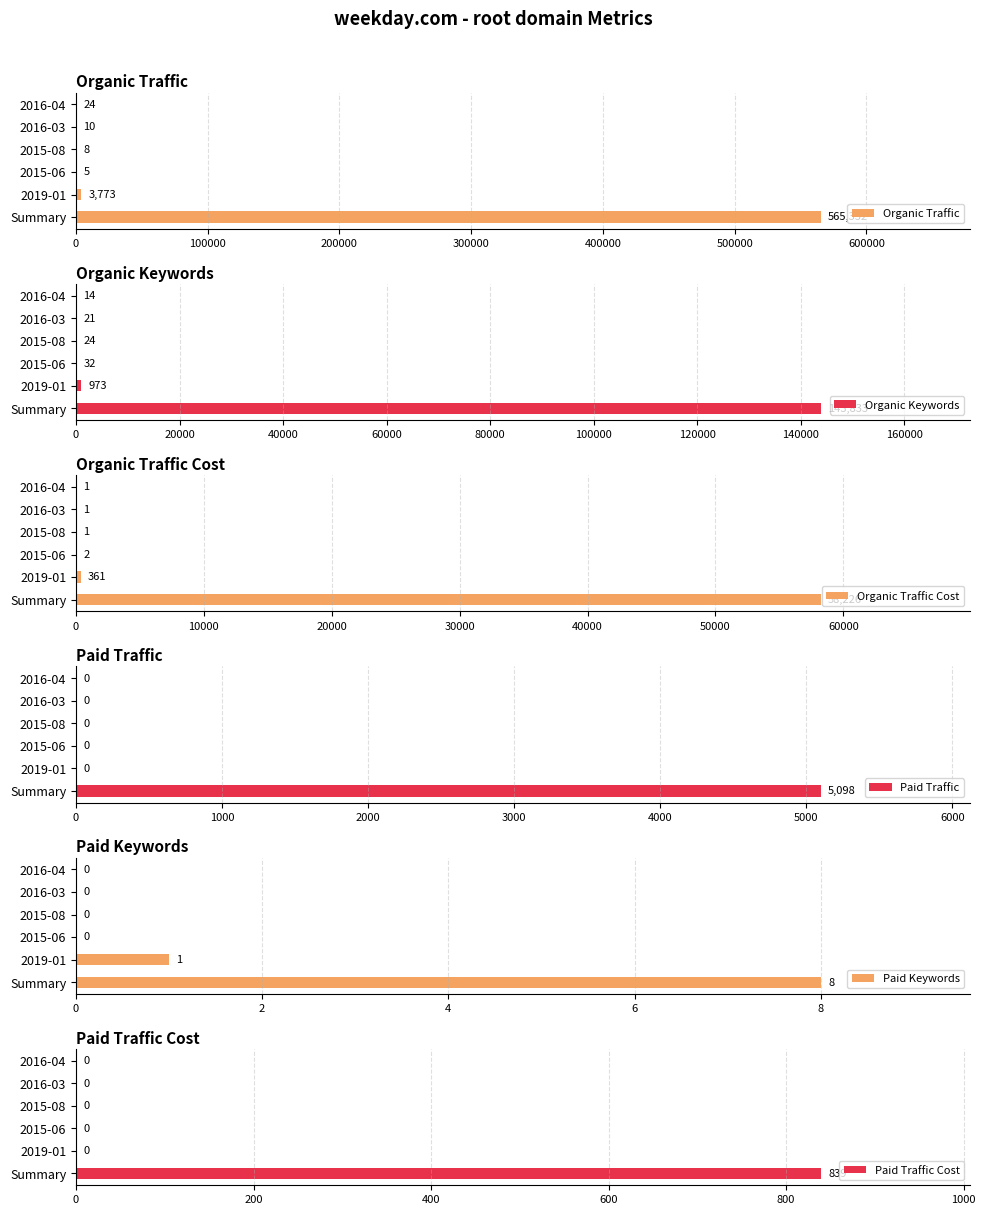

How many groups of bars are there?

6